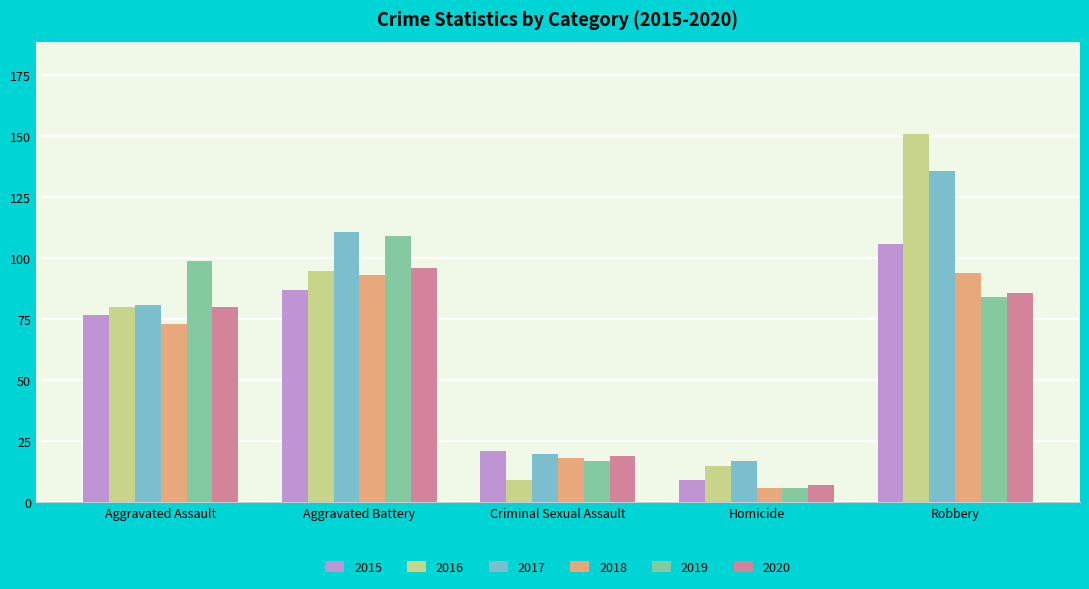

Which series has the largest total across all categories?

2017